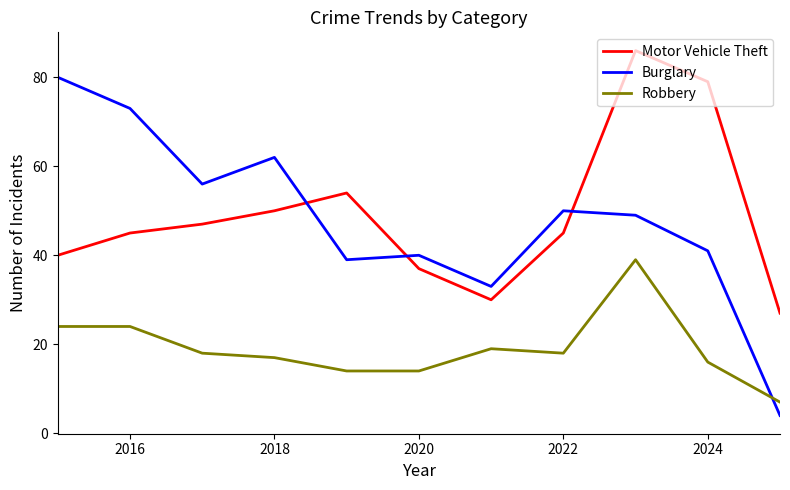

Rank the series by their maximum value, from highest to lowest.

Motor Vehicle Theft, Burglary, Robbery